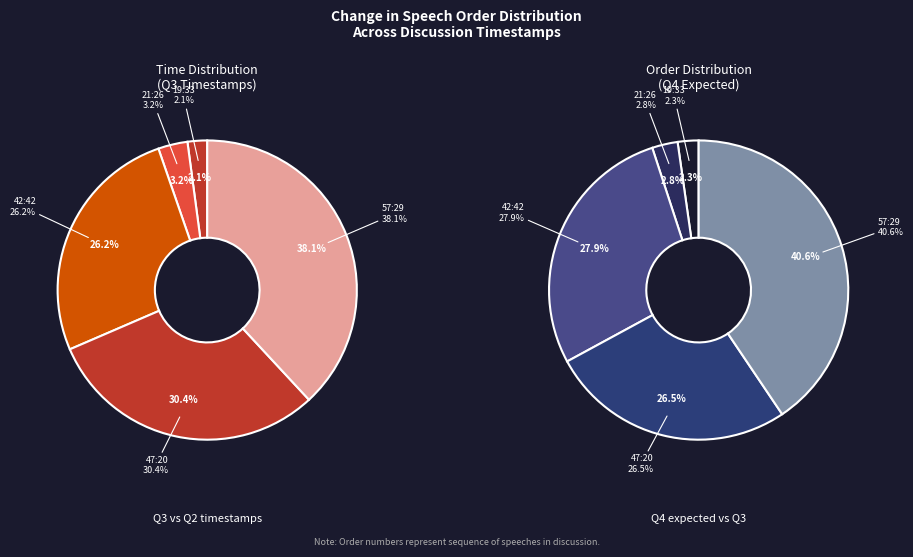

Between 42:42 and 57:29, which is larger?

57:29